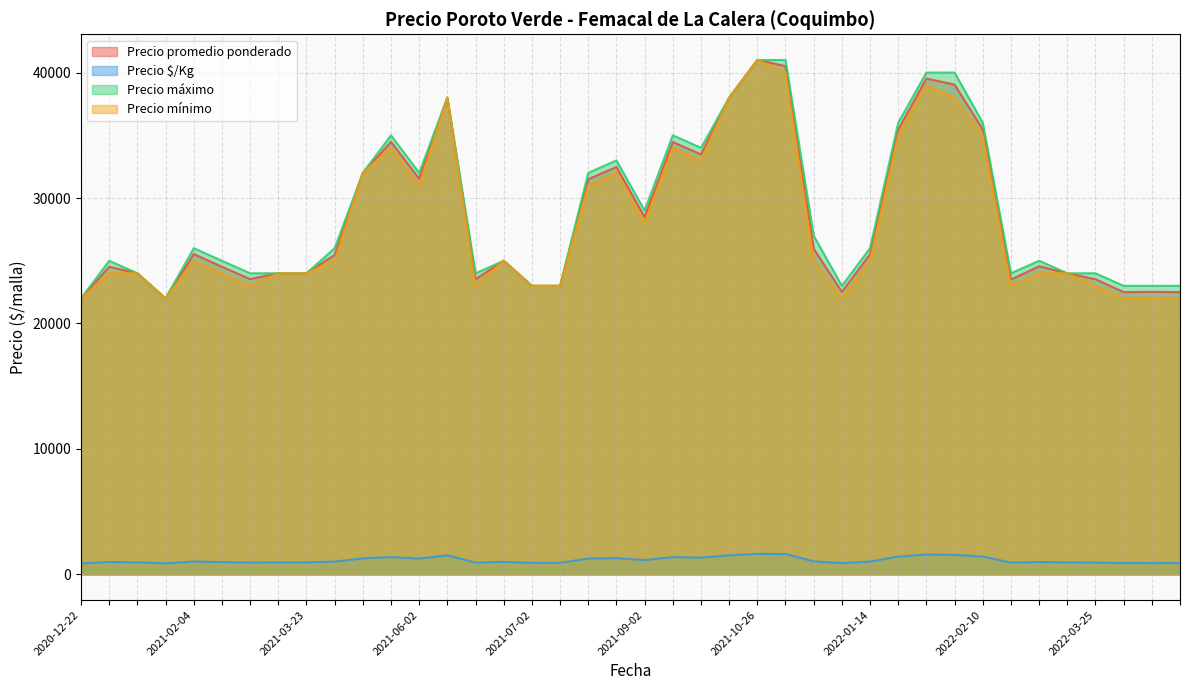

The value of Precio máximo at 2022-03-25 is 36657. True or false?

False